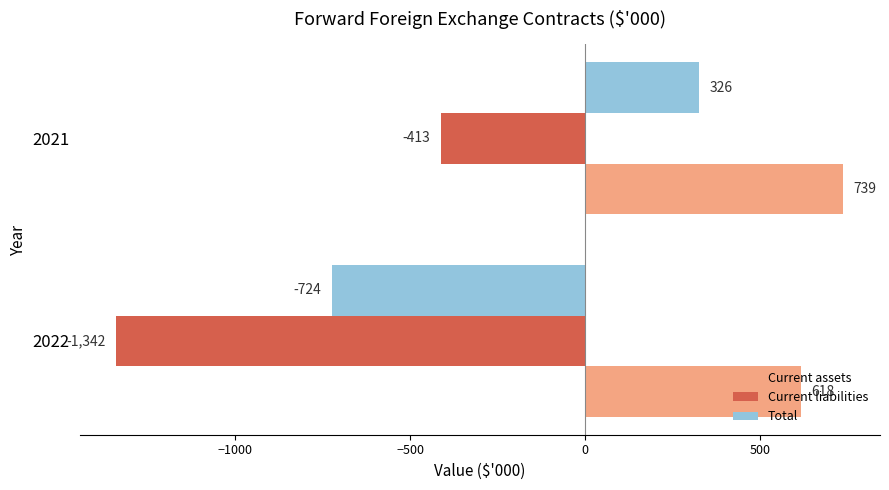

What is the difference between the maximum and minimum values in the Current assets series?

121